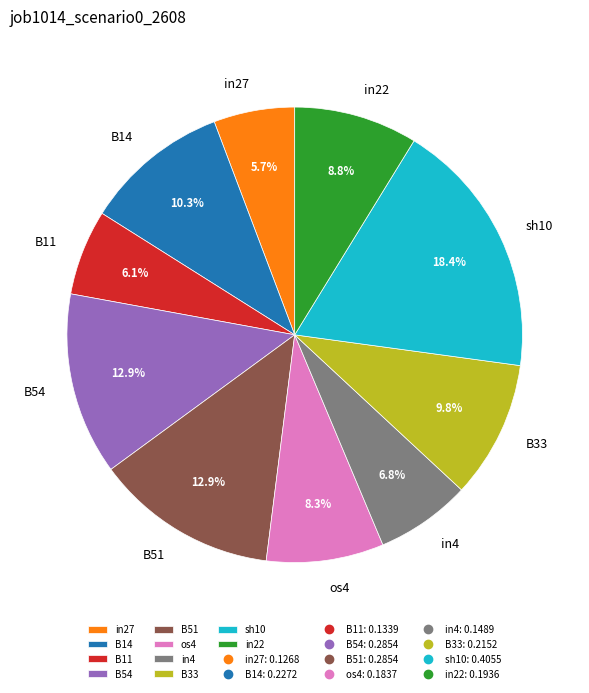

What is the largest slice in the pie chart?

sh10